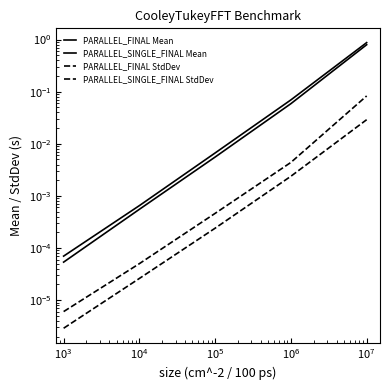

What are all the series names shown in the legend?

PARALLEL_FINAL Mean, PARALLEL_SINGLE_FINAL Mean, PARALLEL_FINAL StdDev, PARALLEL_SINGLE_FINAL StdDev